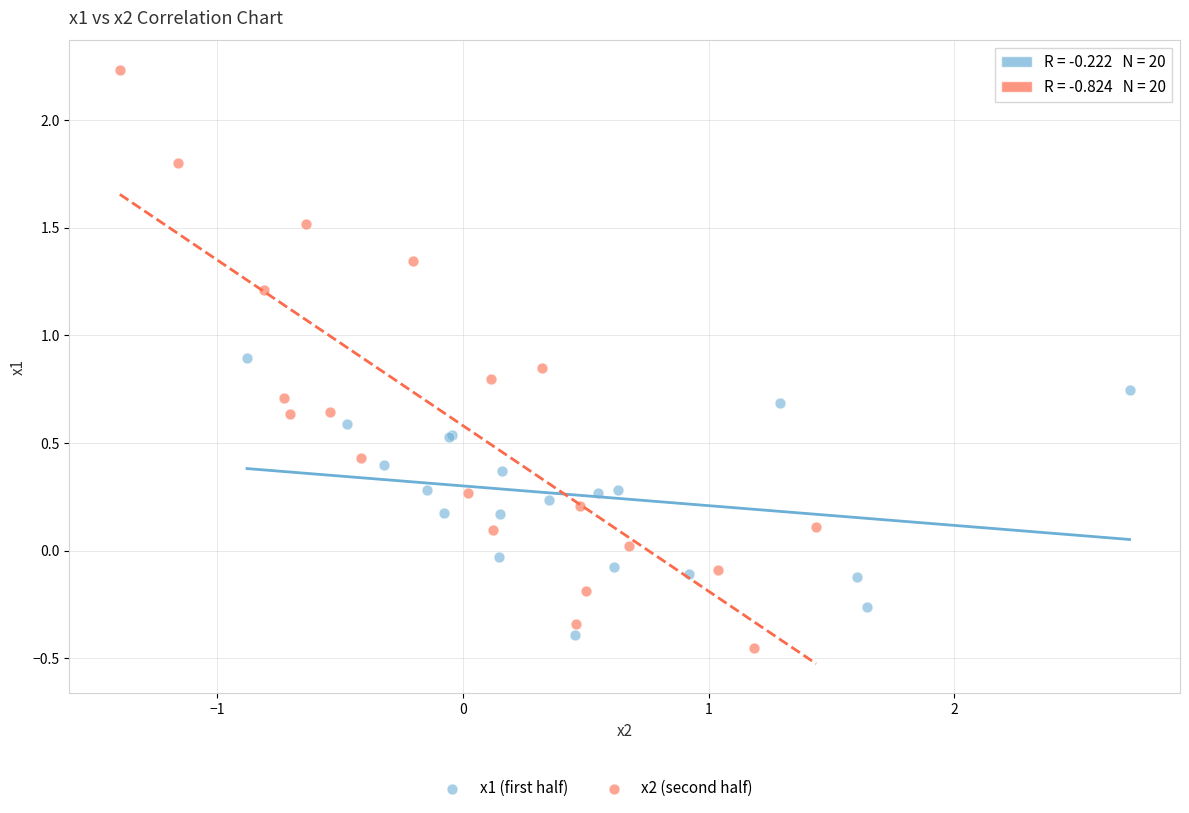

Which series has the largest Y range (max minus min)?

x2 (second half)